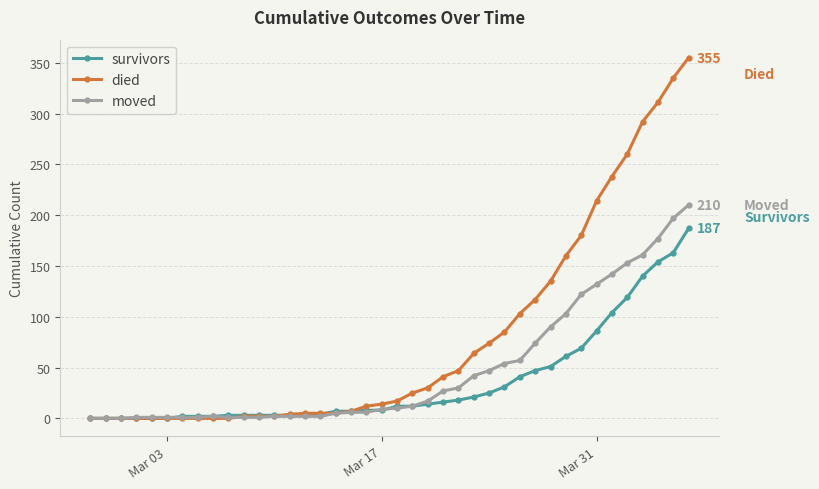

At how many categories does at least one series exceed 62?

15